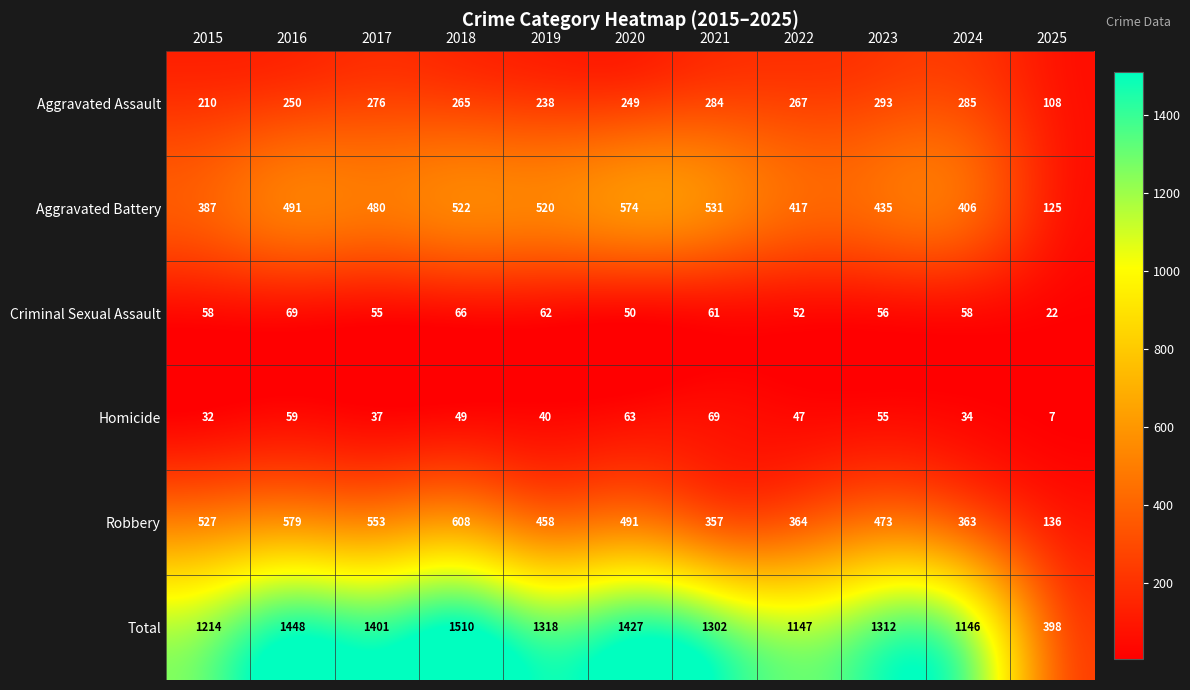

Which series changed the most between 2022 and 2023?

Total